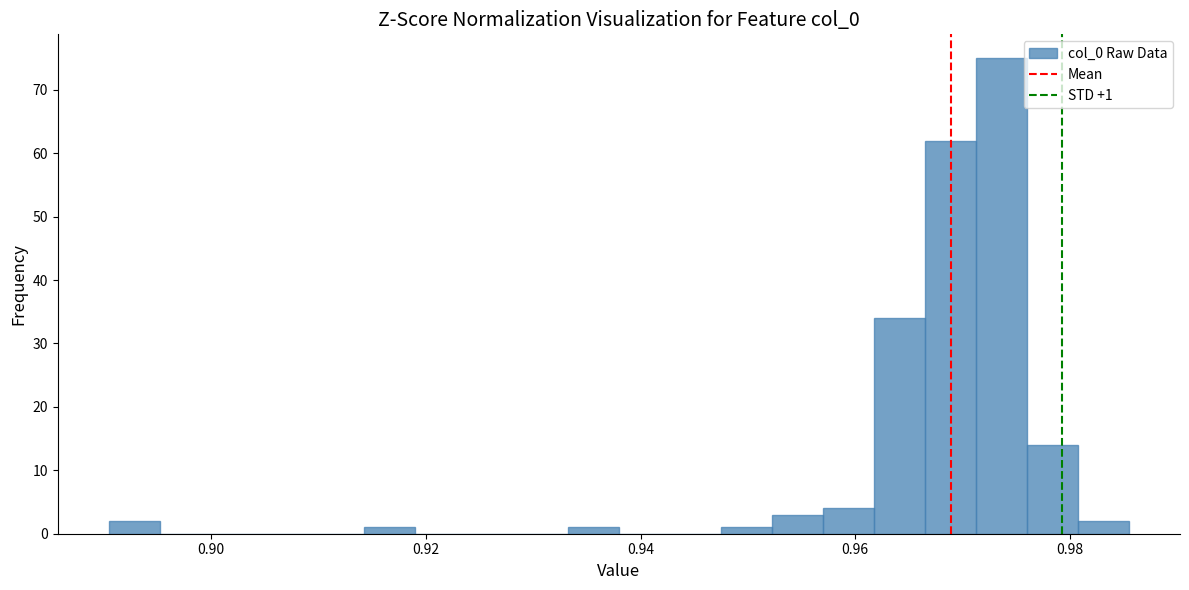

Read against the x-axis, roughly where is the centre of the tallest bar?

0.974